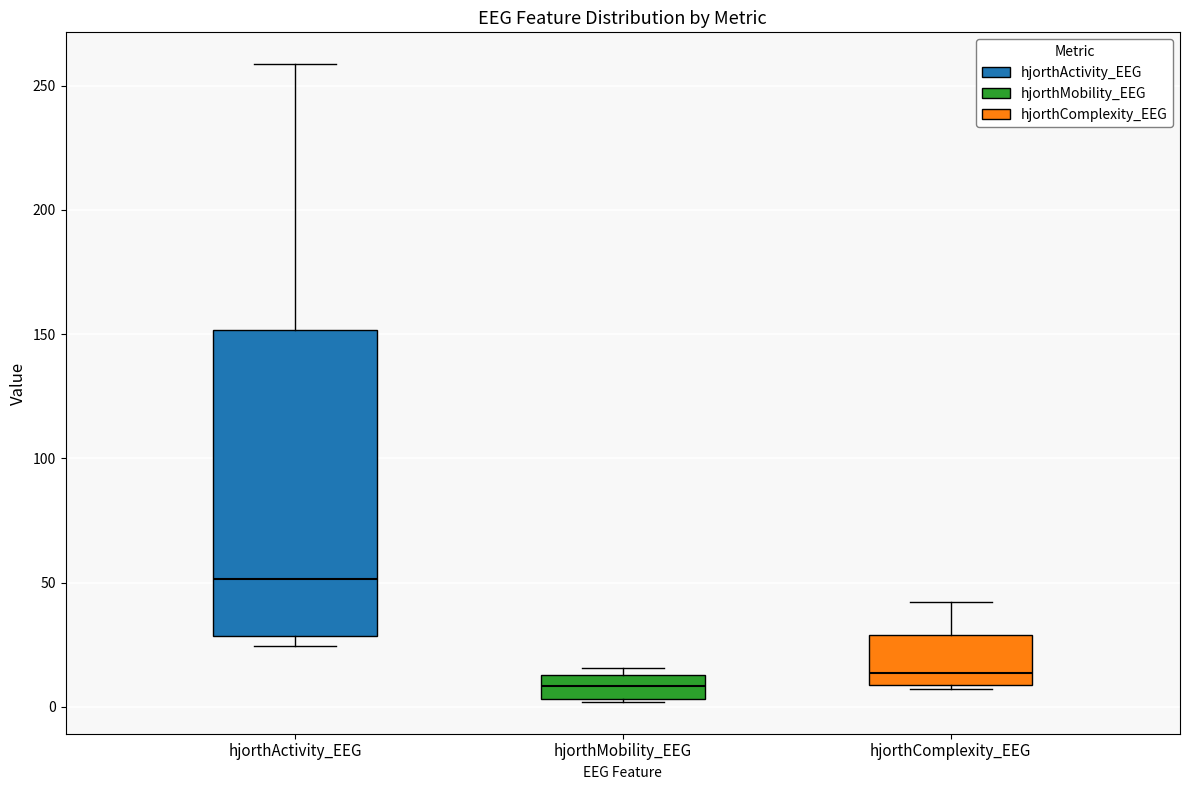

Which box has the highest median line?

hjorthActivity_EEG